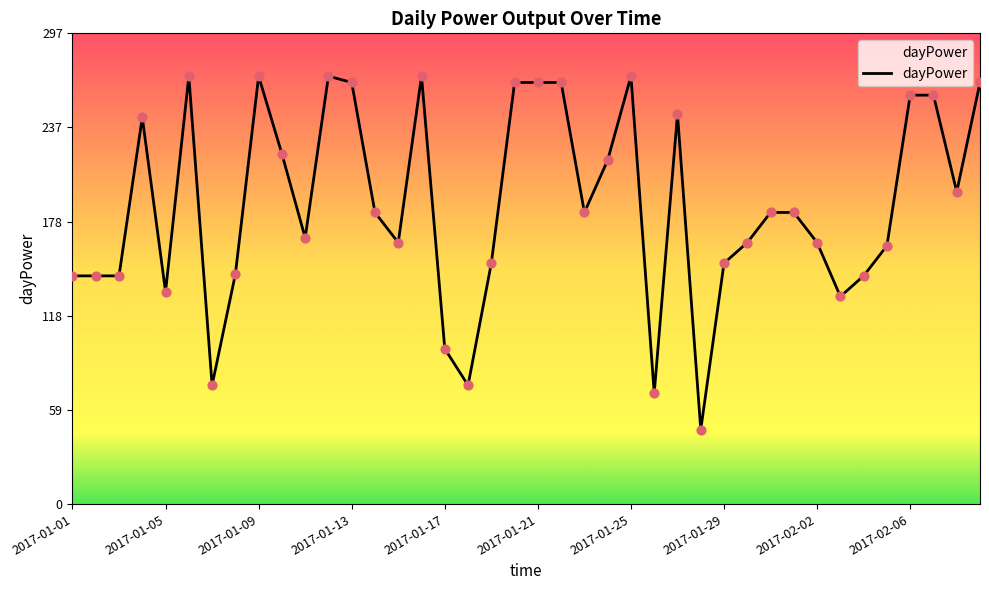

What is the greatest value displayed?

270